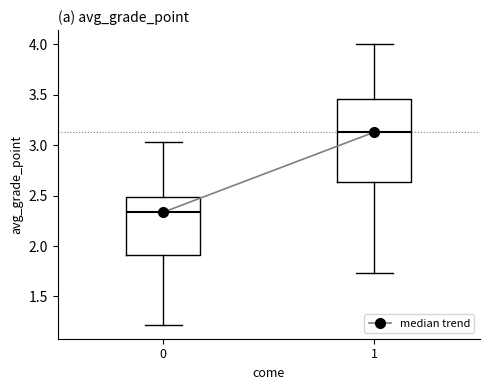

Reading left to right, transcribe this box plot: for each box, give where its median line is, the range the box spans, and where its two whiskers end, as read against the y-axis. The values are not printed on the chart, so give them approximately, as read against the axis.

0: median 2.35, box 1.90 to 2.50, whiskers 1.20 to 3.05
1: median 3.15, box 2.65 to 3.45, whiskers 1.75 to 4.00